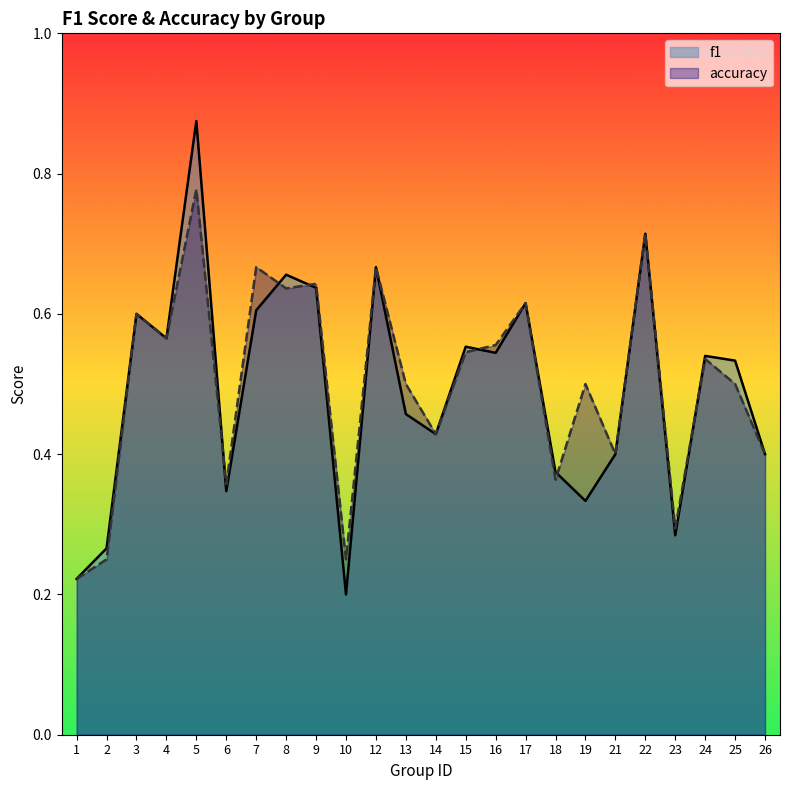

How many lines are shown in the chart?

2